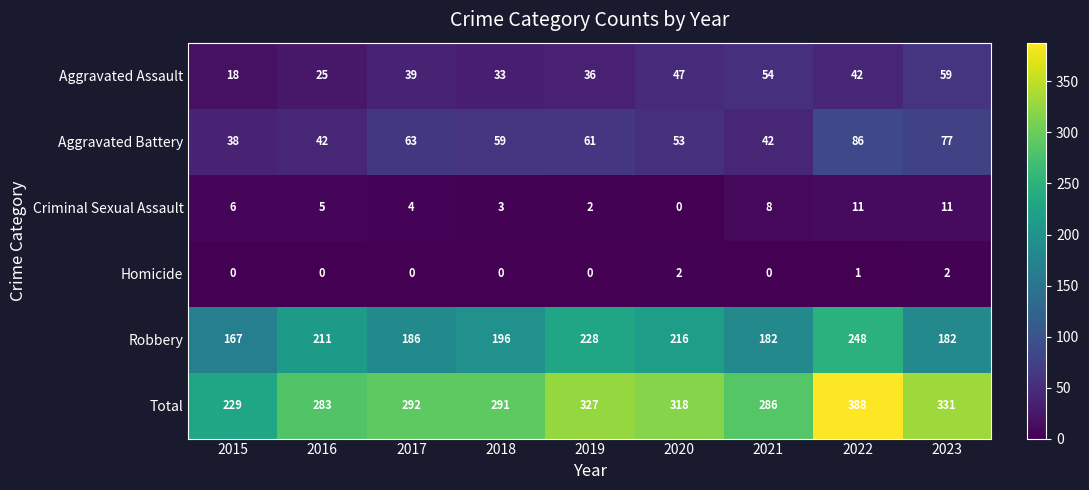

How many data points in Aggravated Battery are less than 59?

4